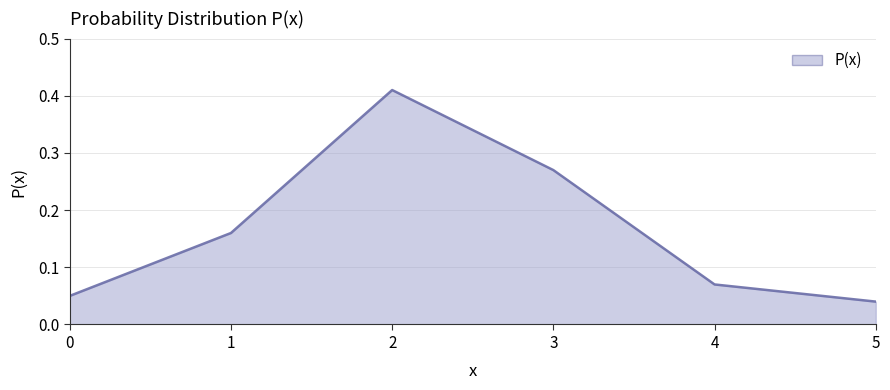

Which category has the lowest value across all series?

5